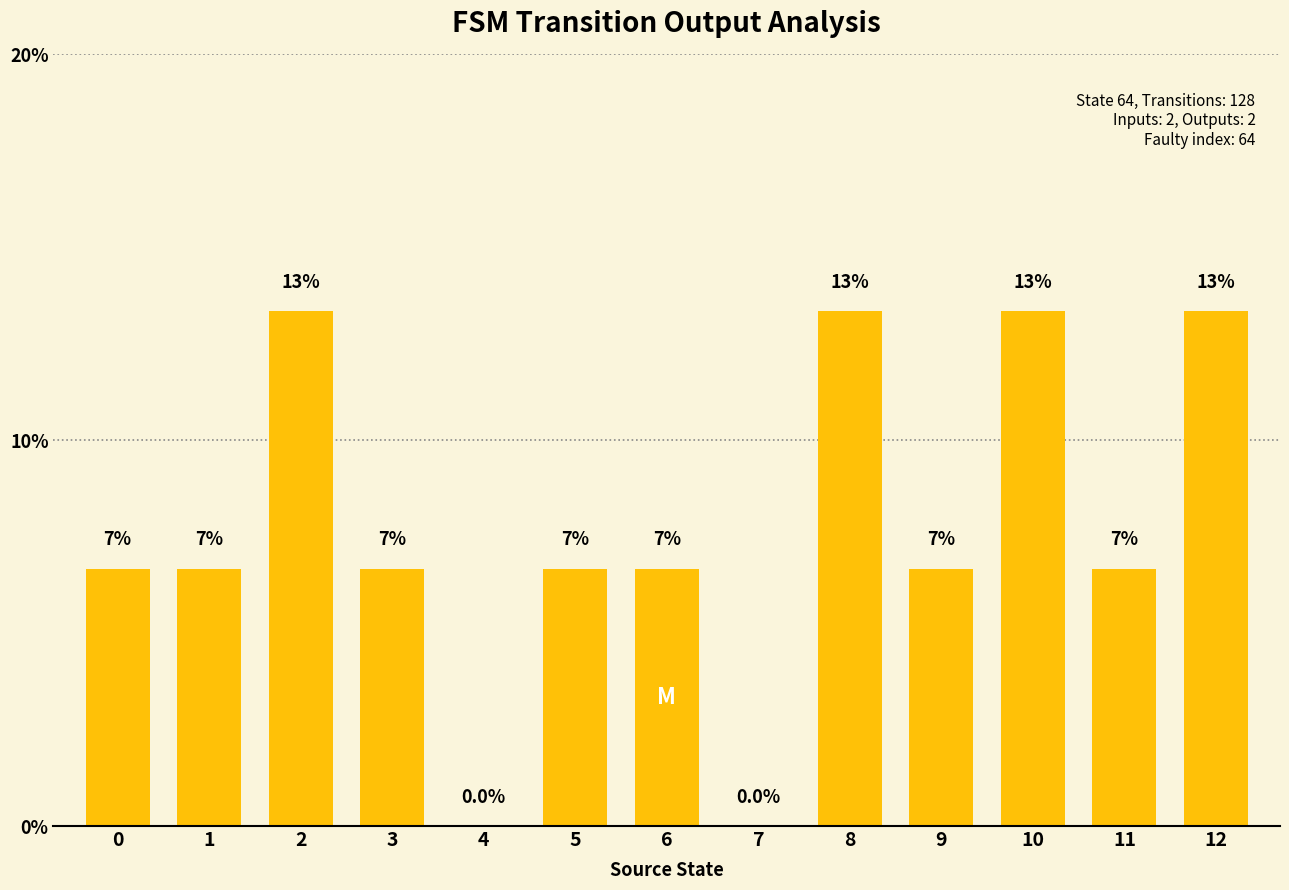

Between 8 and 0, which is larger?

8